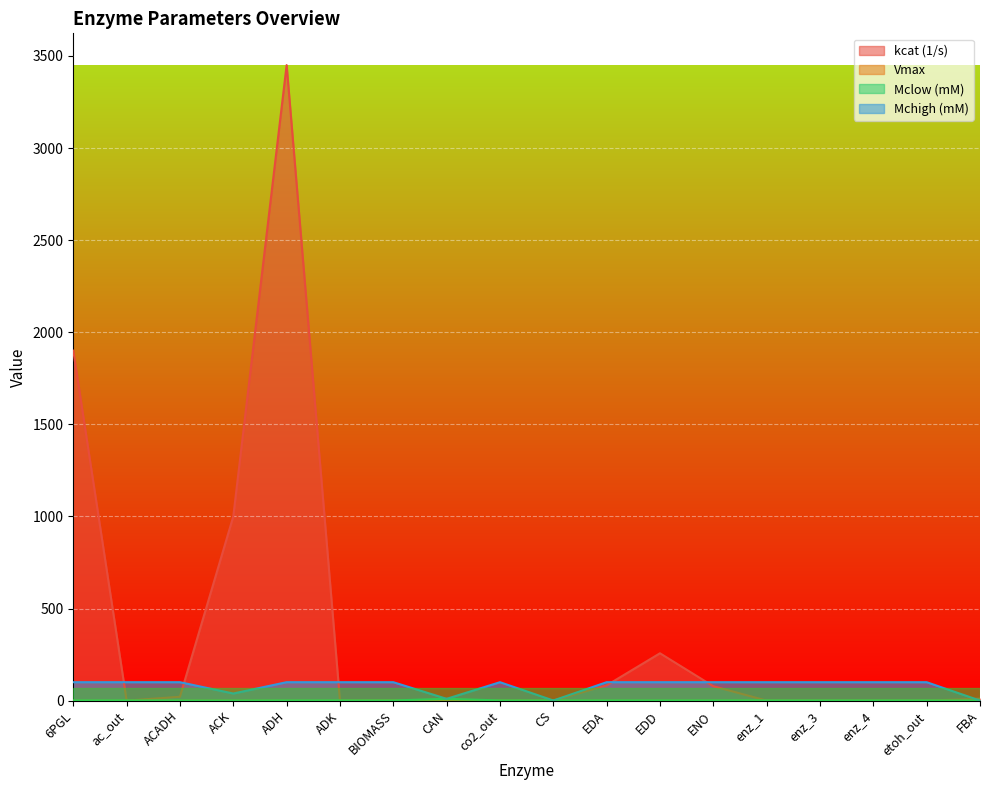

What are all the series names shown in the legend?

kcat (1/s), Vmax, Mclow (mM), Mchigh (mM)